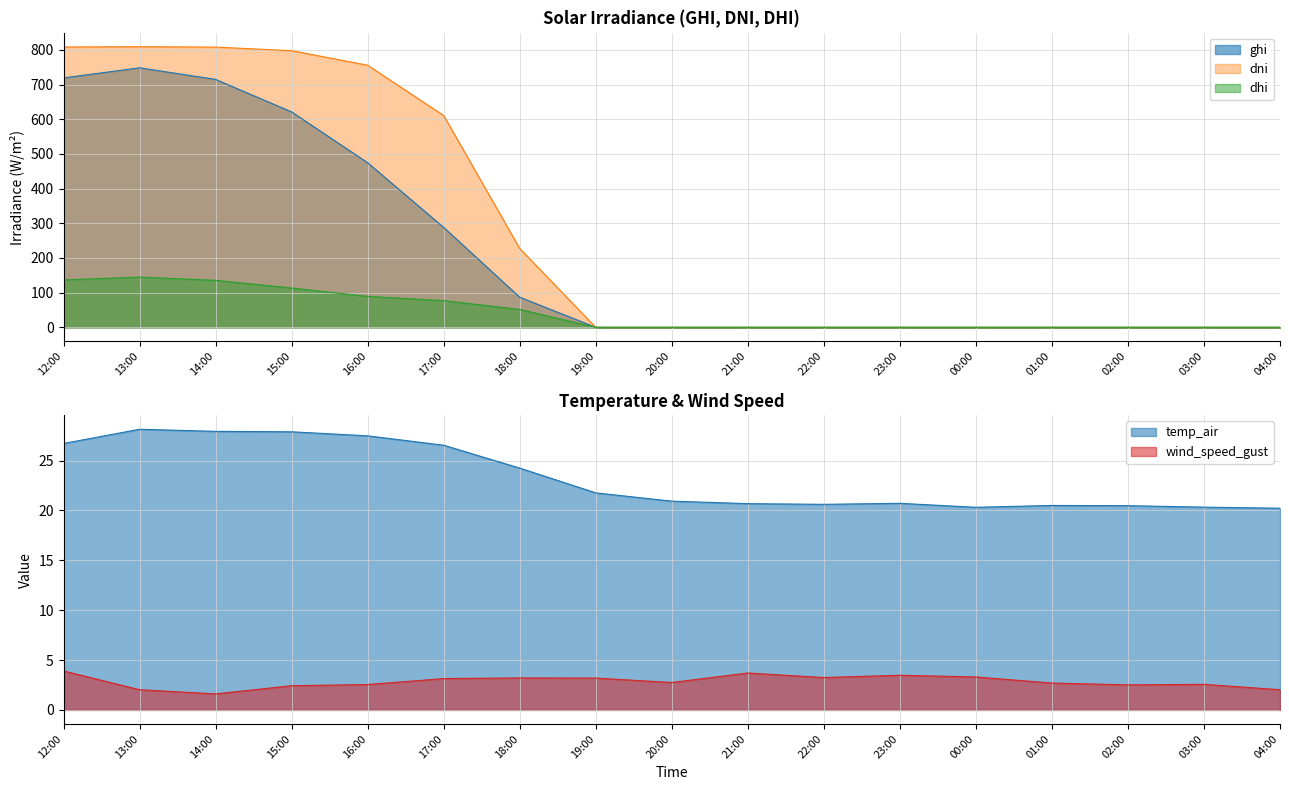

Which label corresponds to the smallest value in the chart?

19:00